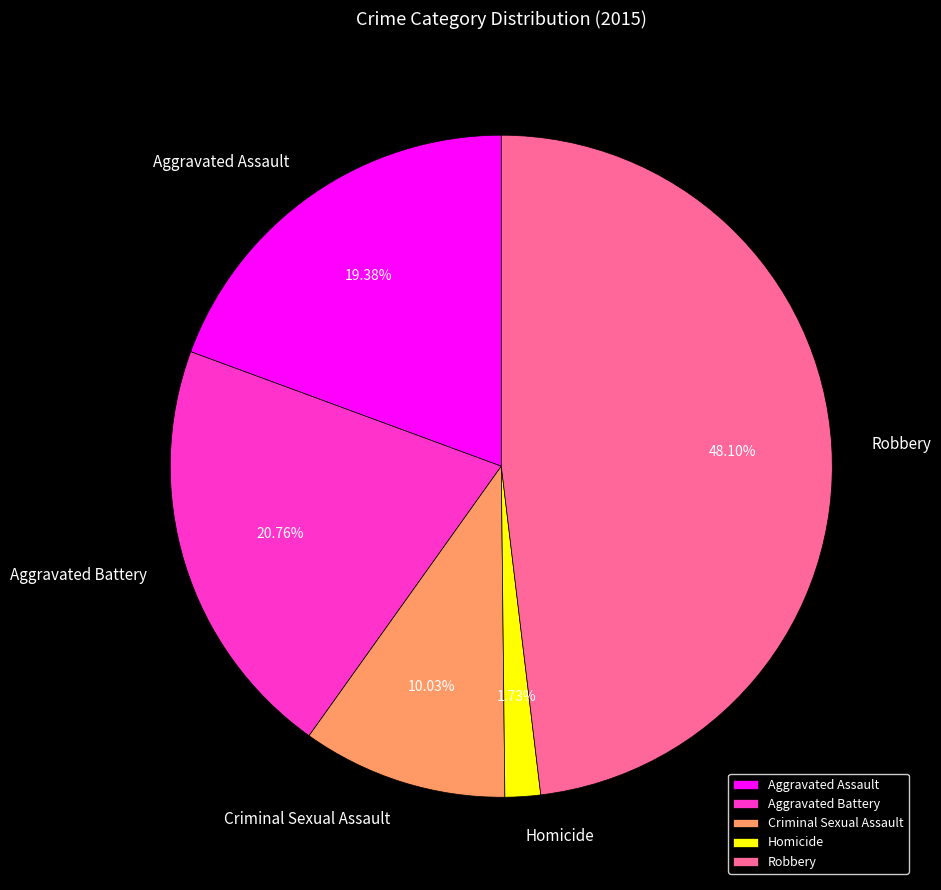

Which category has the smallest portion of the pie?

Homicide